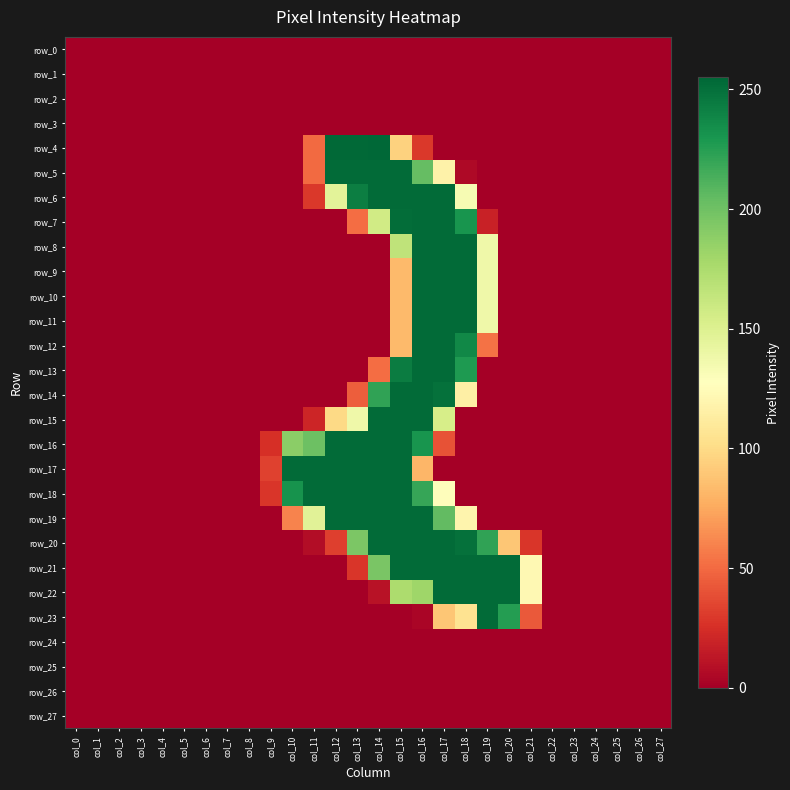

Reading left to right, transcribe all the data shown in this chart.

row_0: 0	0	0	0	0	0	0	0	0	0	0	0	0	0	0	0	0	0	0	0	0	0	0	0	0	0	0	0
row_1: 0	0	0	0	0	0	0	0	0	0	0	0	0	0	0	0	0	0	0	0	0	0	0	0	0	0	0	0
row_2: 0	0	0	0	0	0	0	0	0	0	0	0	0	0	0	0	0	0	0	0	0	0	0	0	0	0	0	0
row_3: 0	0	0	0	0	0	0	0	0	0	0	0	0	0	0	0	0	0	0	0	0	0	0	0	0	0	0	0
row_4: 0	0	0	0	0	0	0	0	0	0	0	50	254	254	255	95	29	0	0	0	0	0	0	0	0	0	0	0
row_5: 0	0	0	0	0	0	0	0	0	0	0	50	253	253	253	253	204	117	5	0	0	0	0	0	0	0	0	0
row_6: 0	0	0	0	0	0	0	0	0	0	0	29	146	243	253	253	253	253	133	0	0	0	0	0	0	0	0	0
row_7: 0	0	0	0	0	0	0	0	0	0	0	0	0	51	157	252	253	253	231	18	0	0	0	0	0	0	0	0
row_8: 0	0	0	0	0	0	0	0	0	0	0	0	0	0	0	166	253	253	253	138	0	0	0	0	0	0	0	0
row_9: 0	0	0	0	0	0	0	0	0	0	0	0	0	0	0	83	253	253	253	138	0	0	0	0	0	0	0	0
row_10: 0	0	0	0	0	0	0	0	0	0	0	0	0	0	0	83	253	253	253	138	0	0	0	0	0	0	0	0
row_11: 0	0	0	0	0	0	0	0	0	0	0	0	0	0	0	83	253	253	253	138	0	0	0	0	0	0	0	0
row_12: 0	0	0	0	0	0	0	0	0	0	0	0	0	0	0	83	253	253	238	53	0	0	0	0	0	0	0	0
row_13: 0	0	0	0	0	0	0	0	0	0	0	0	0	0	51	244	253	253	228	0	0	0	0	0	0	0	0	0
row_14: 0	0	0	0	0	0	0	0	0	0	0	0	0	45	222	253	253	250	115	0	0	0	0	0	0	0	0	0
row_15: 0	0	0	0	0	0	0	0	0	0	0	20	99	138	253	253	253	154	0	0	0	0	0	0	0	0	0	0
row_16: 0	0	0	0	0	0	0	0	0	25	189	201	253	253	253	253	231	40	0	0	0	0	0	0	0	0	0	0
row_17: 0	0	0	0	0	0	0	0	0	33	253	253	253	253	253	253	81	0	0	0	0	0	0	0	0	0	0	0
row_18: 0	0	0	0	0	0	0	0	0	28	232	253	253	253	253	253	220	126	0	0	0	0	0	0	0	0	0	0
row_19: 0	0	0	0	0	0	0	0	0	0	60	147	253	253	253	253	253	205	119	0	0	0	0	0	0	0	0	0
row_20: 0	0	0	0	0	0	0	0	0	0	0	7	32	195	253	253	253	253	250	222	89	28	0	0	0	0	0	0
row_21: 0	0	0	0	0	0	0	0	0	0	0	0	0	28	196	253	253	253	253	253	253	122	0	0	0	0	0	0
row_22: 0	0	0	0	0	0	0	0	0	0	0	0	0	0	10	175	181	253	253	253	253	122	0	0	0	0	0	0
row_23: 0	0	0	0	0	0	0	0	0	0	0	0	0	0	0	0	3	89	105	253	226	43	0	0	0	0	0	0
row_24: 0	0	0	0	0	0	0	0	0	0	0	0	0	0	0	0	0	0	0	0	0	0	0	0	0	0	0	0
row_25: 0	0	0	0	0	0	0	0	0	0	0	0	0	0	0	0	0	0	0	0	0	0	0	0	0	0	0	0
row_26: 0	0	0	0	0	0	0	0	0	0	0	0	0	0	0	0	0	0	0	0	0	0	0	0	0	0	0	0
row_27: 0	0	0	0	0	0	0	0	0	0	0	0	0	0	0	0	0	0	0	0	0	0	0	0	0	0	0	0